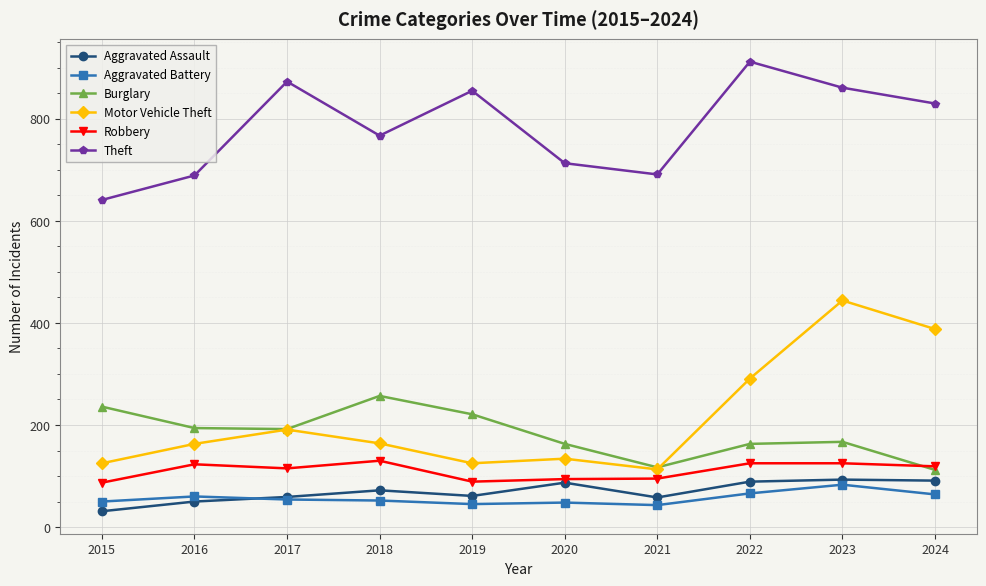

At which label is Motor Vehicle Theft closest to 278?

2022